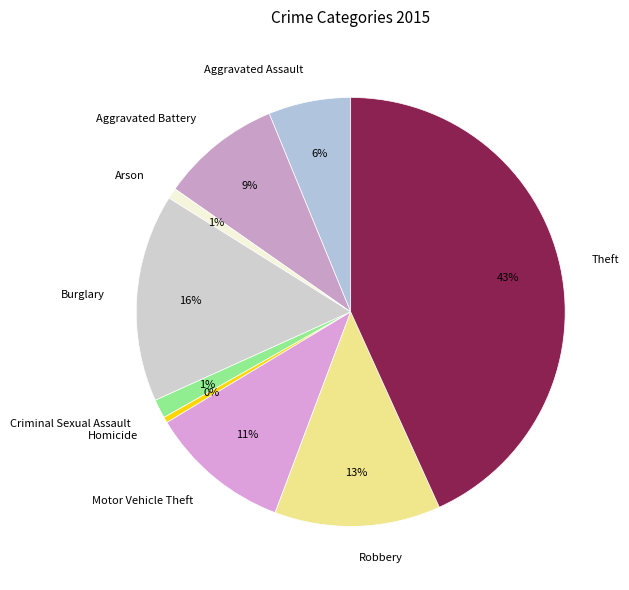

Which category has the biggest portion of the pie?

Theft